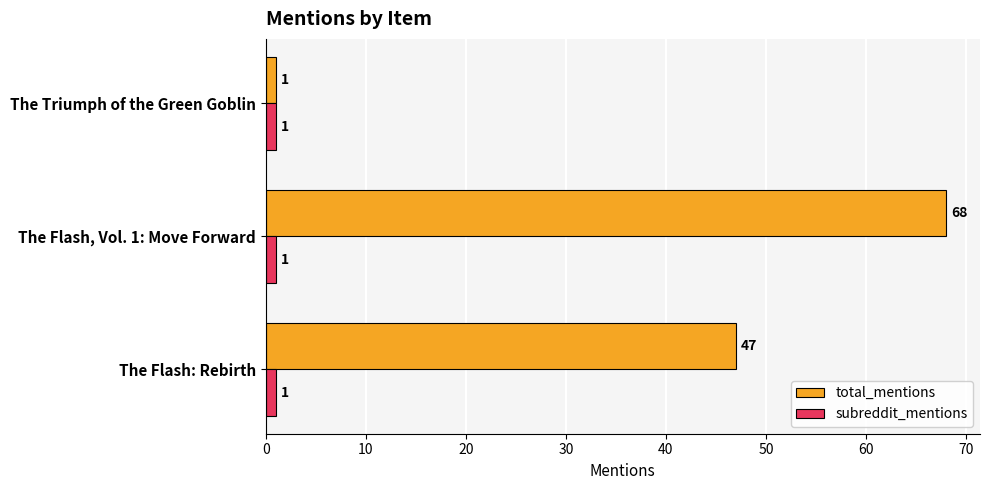

Which series has the widest spread of values?

total_mentions